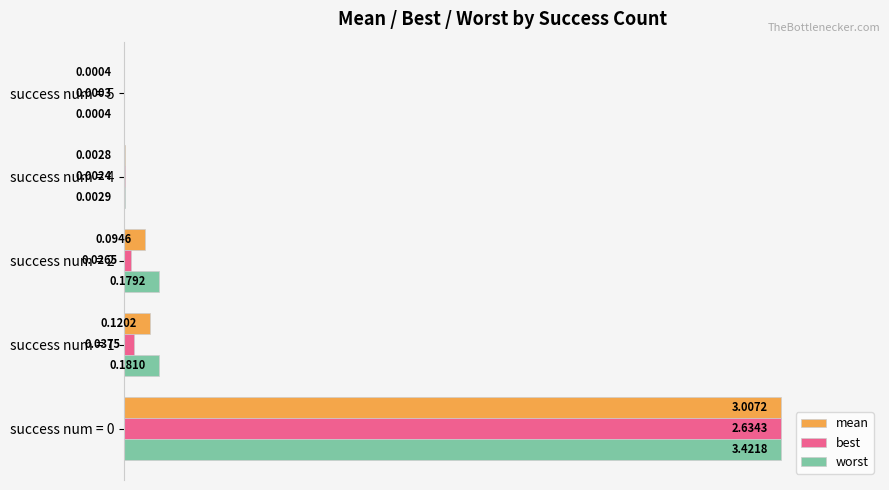

What are all the series names shown in the legend?

mean, best, worst